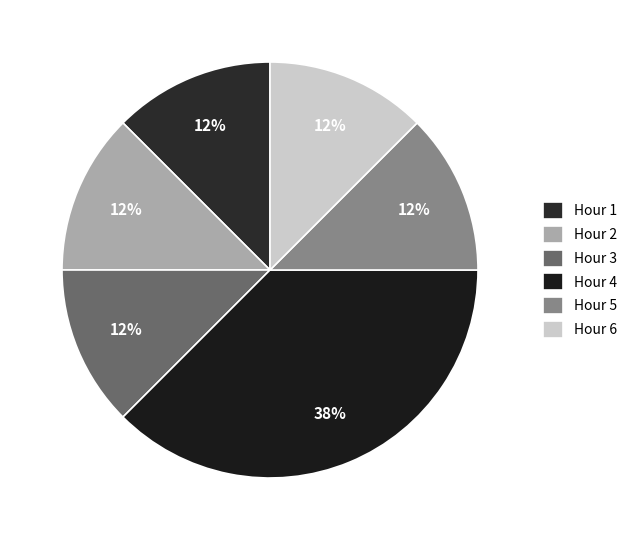

Count the number of slices in the pie.

6